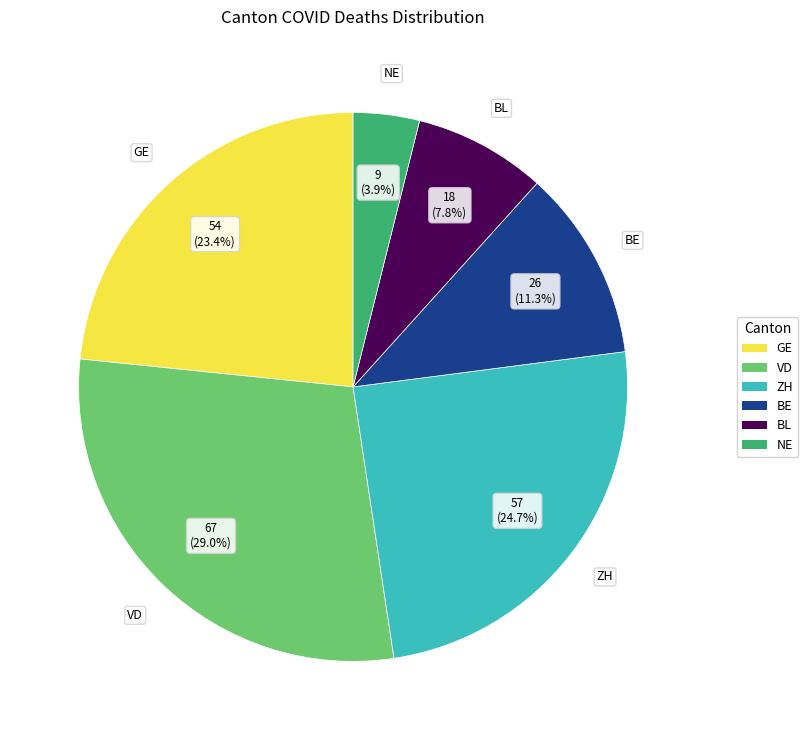

To the nearest percent, what is the difference between the largest and smallest slice percentages?

25%